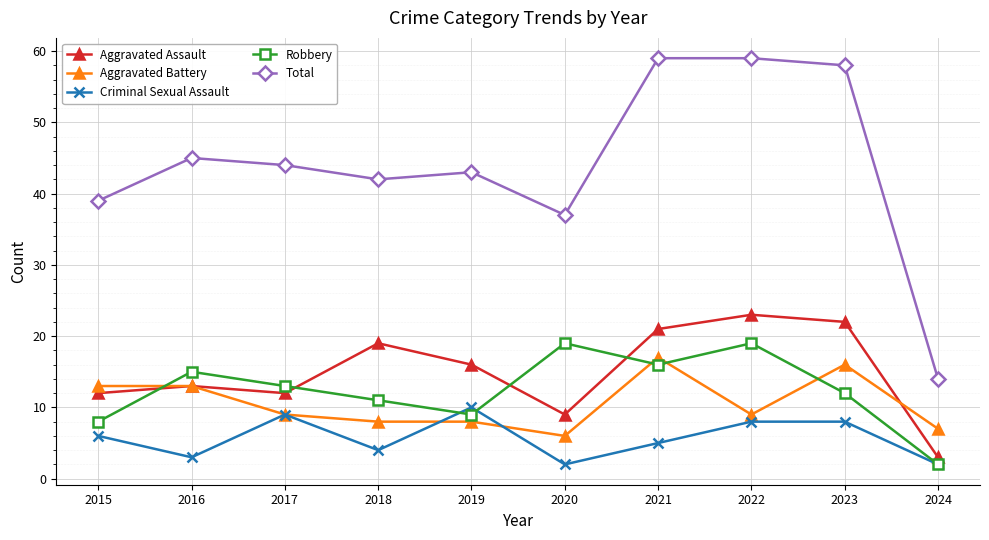

Reading left to right, transcribe all the data shown in this chart.

Aggravated Assault: 2015=12	2016=13	2017=12	2018=19	2019=16	2020=9	2021=21	2022=23	2023=22	2024=3
Aggravated Battery: 2015=13	2016=13	2017=9	2018=8	2019=8	2020=6	2021=17	2022=9	2023=16	2024=7
Criminal Sexual Assault: 2015=6	2016=3	2017=9	2018=4	2019=10	2020=2	2021=5	2022=8	2023=8	2024=2
Robbery: 2015=8	2016=15	2017=13	2018=11	2019=9	2020=19	2021=16	2022=19	2023=12	2024=2
Total: 2015=39	2016=45	2017=44	2018=42	2019=43	2020=37	2021=59	2022=59	2023=58	2024=14